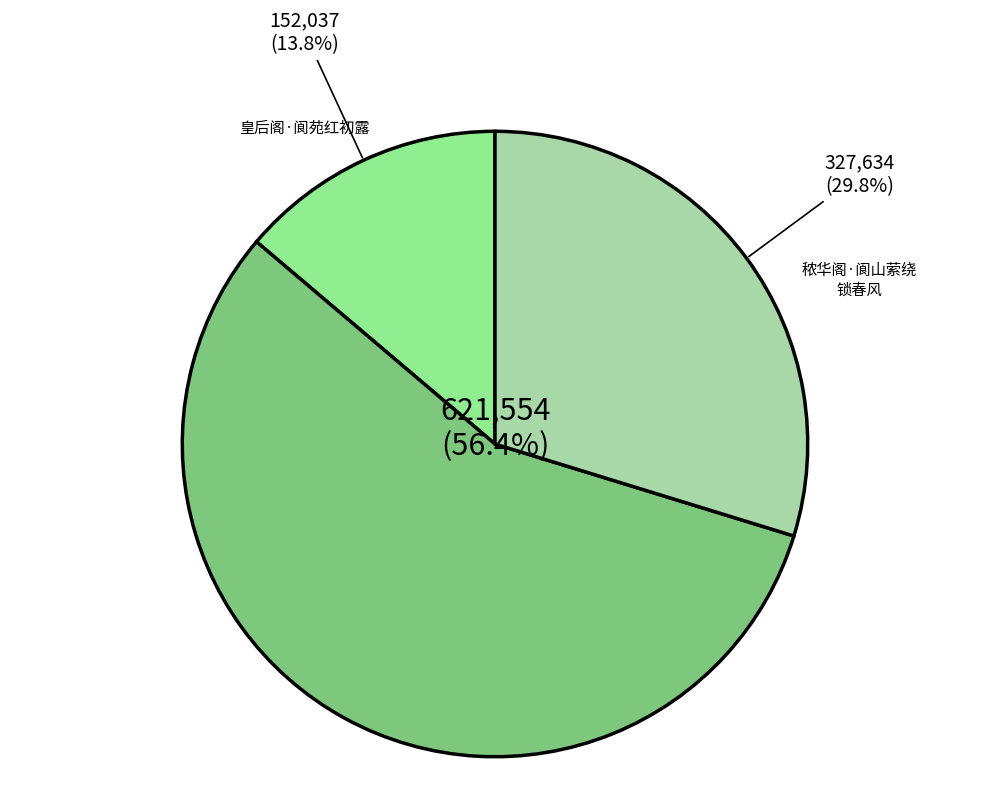

Which slice is the smallest?

皇后阁·阆苑红初露